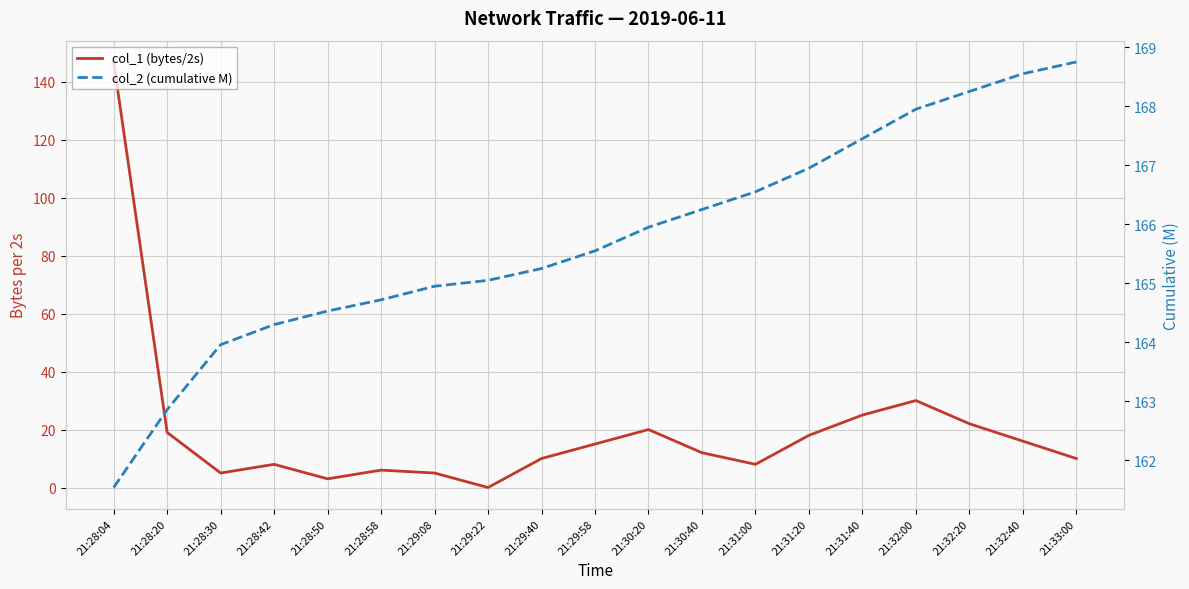

What is the difference between the second highest and minimum values in the col_1 (bytes/2s) series?

30.0